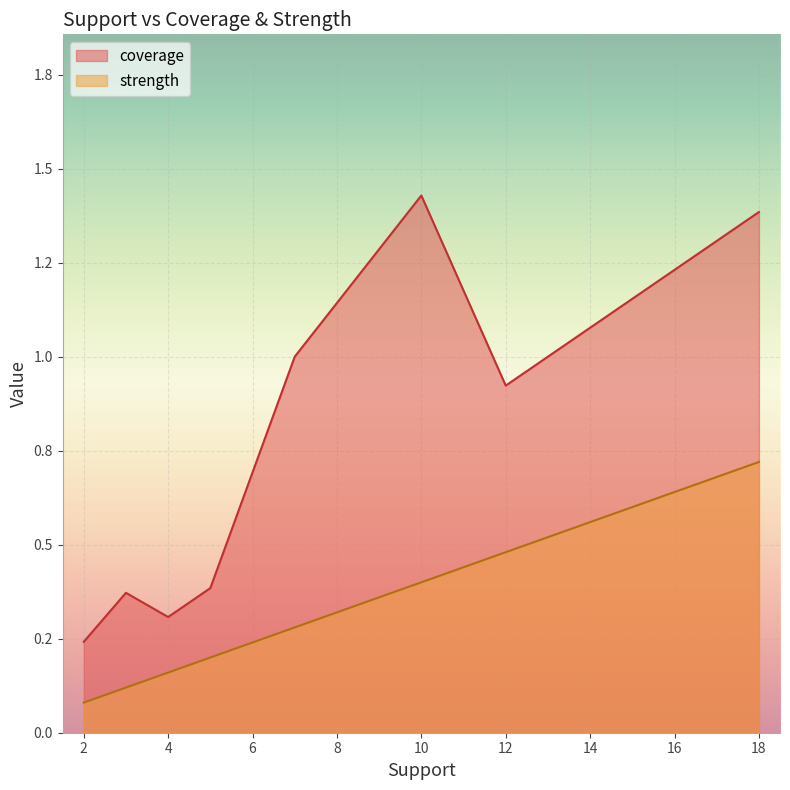

Rank the series by their average value, from lowest to highest.

strength, coverage